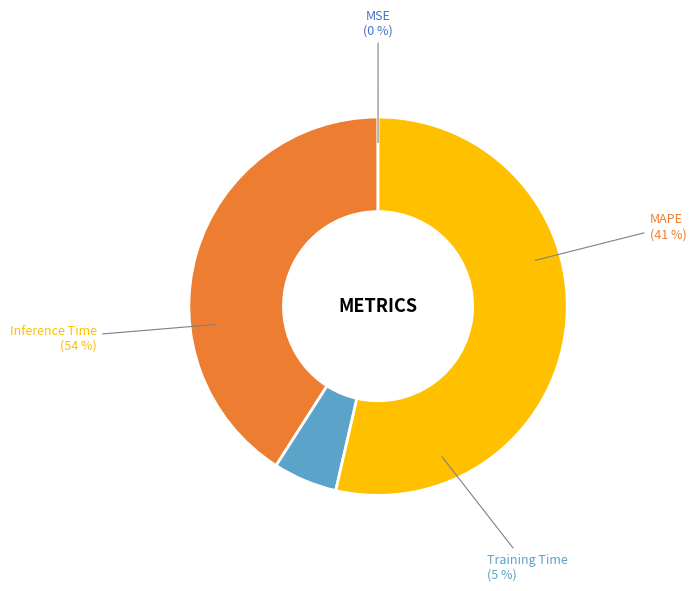

What is the largest slice in the pie chart?

Inference Time